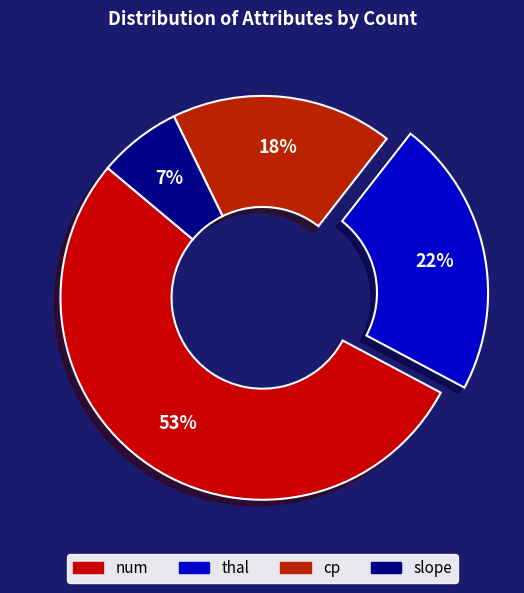

Which category has the biggest portion of the pie?

num